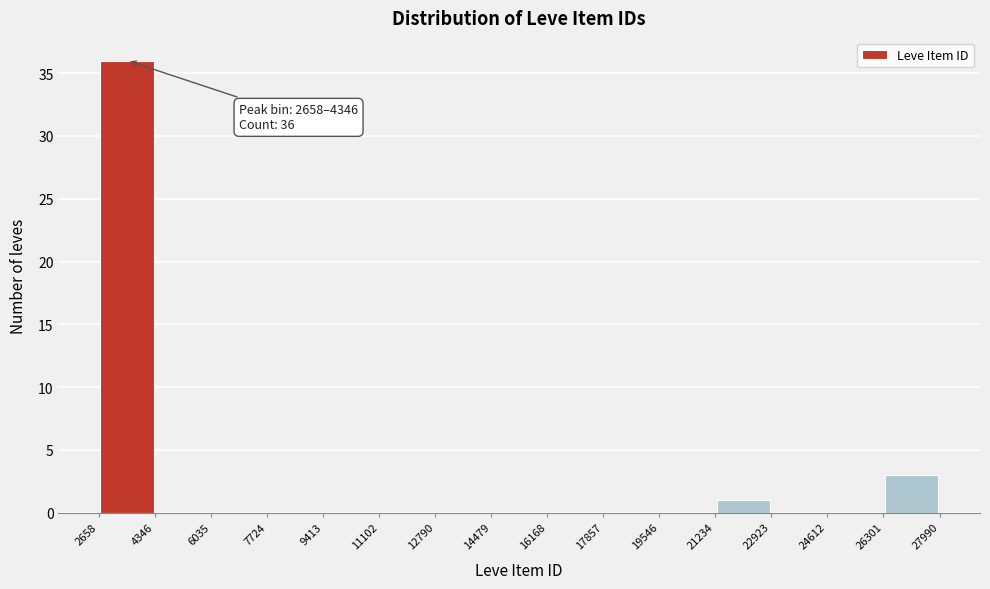

Over which range of the x-axis is the bar tallest?

2658 to 4346